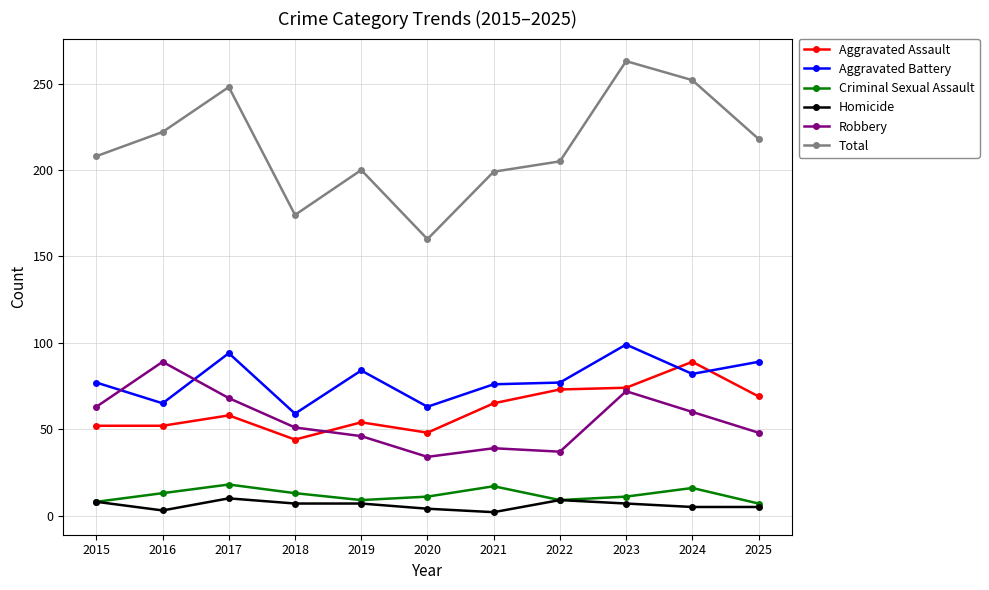

Which series has the largest range (max minus min)?

Total